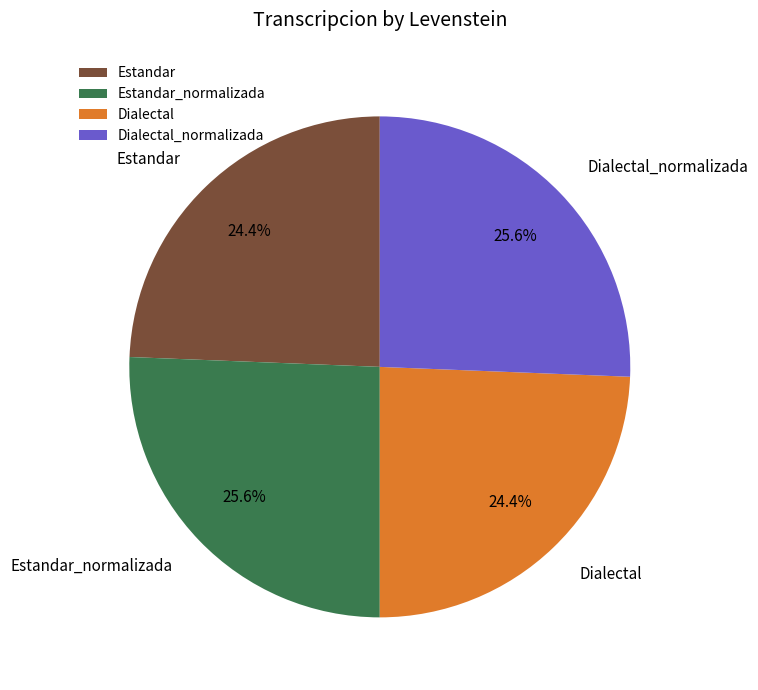

To the nearest percent, what is the combined percentage of Dialectal_normalizada and Estandar?

50%